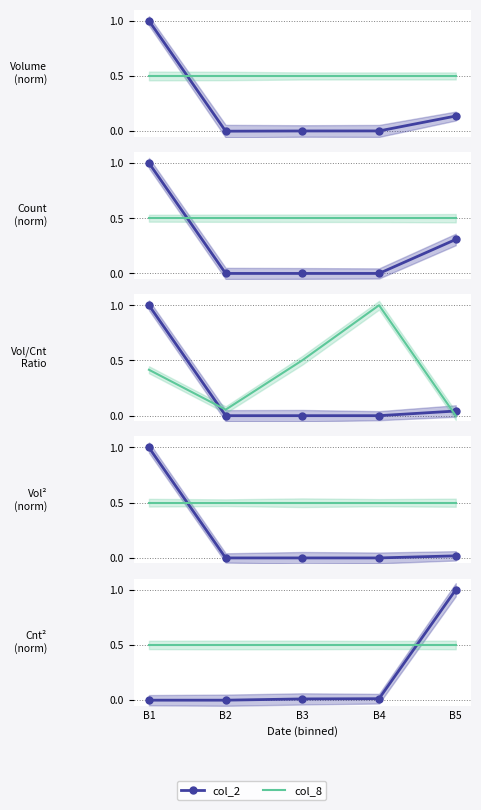

What is the total value across all series at B2?

0.5